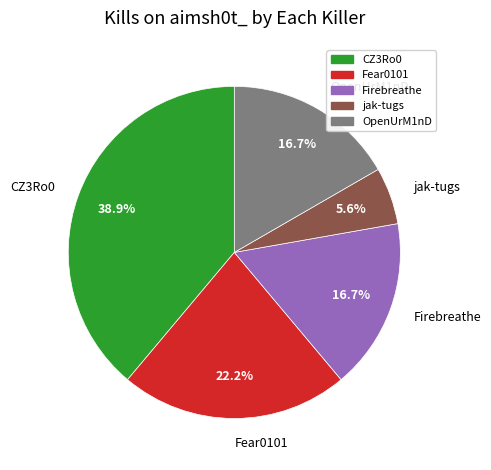

Is there a majority slice in this chart?

No